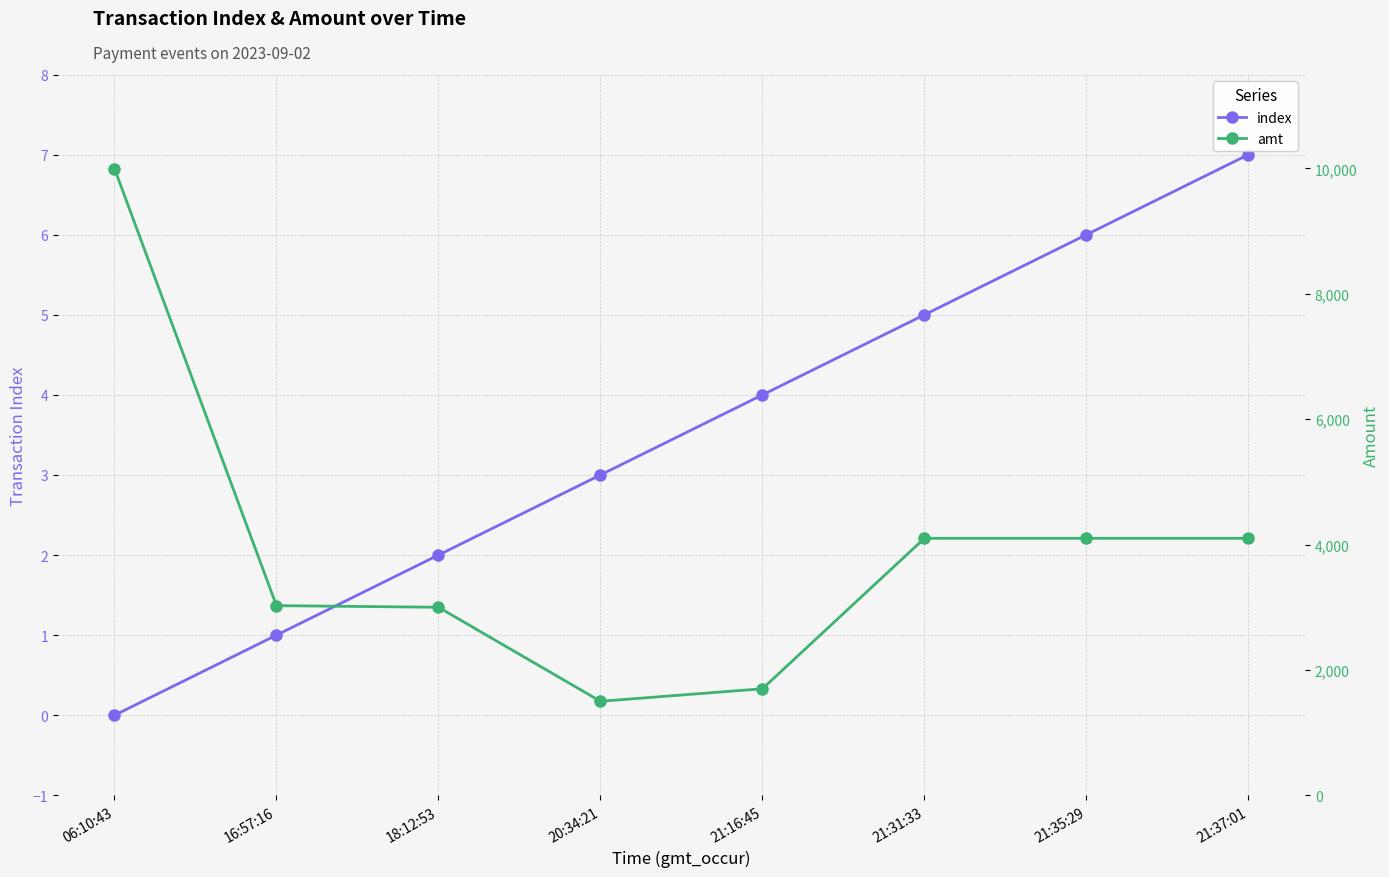

Reading right to left, extract all data points from this chart.

index: 21:37:01=7	21:35:29=6	21:31:33=5	21:16:45=4	20:34:21=3	18:12:53=2	16:57:16=1	06:10:43=0
amt: 21:37:01=4100	21:35:29=4100	21:31:33=4100	21:16:45=1700	20:34:21=1500	18:12:53=3000	16:57:16=3026	06:10:43=9999